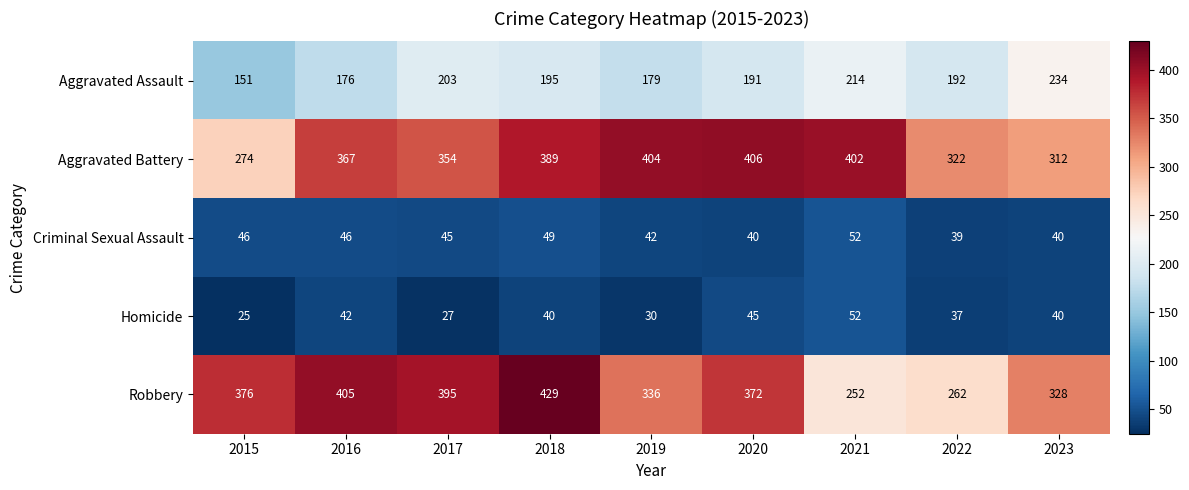

What is the minimum value shown in the chart?

25